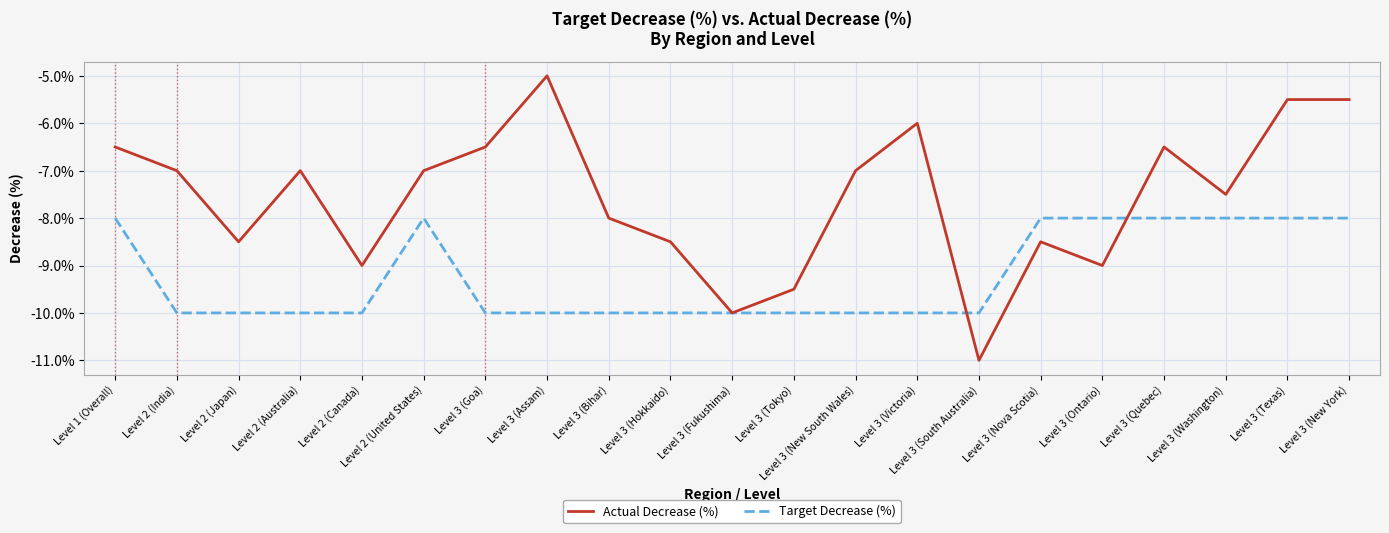

Rank the series at Level 2 (Japan) from lowest to highest value.

Target Decrease (%), Actual Decrease (%)